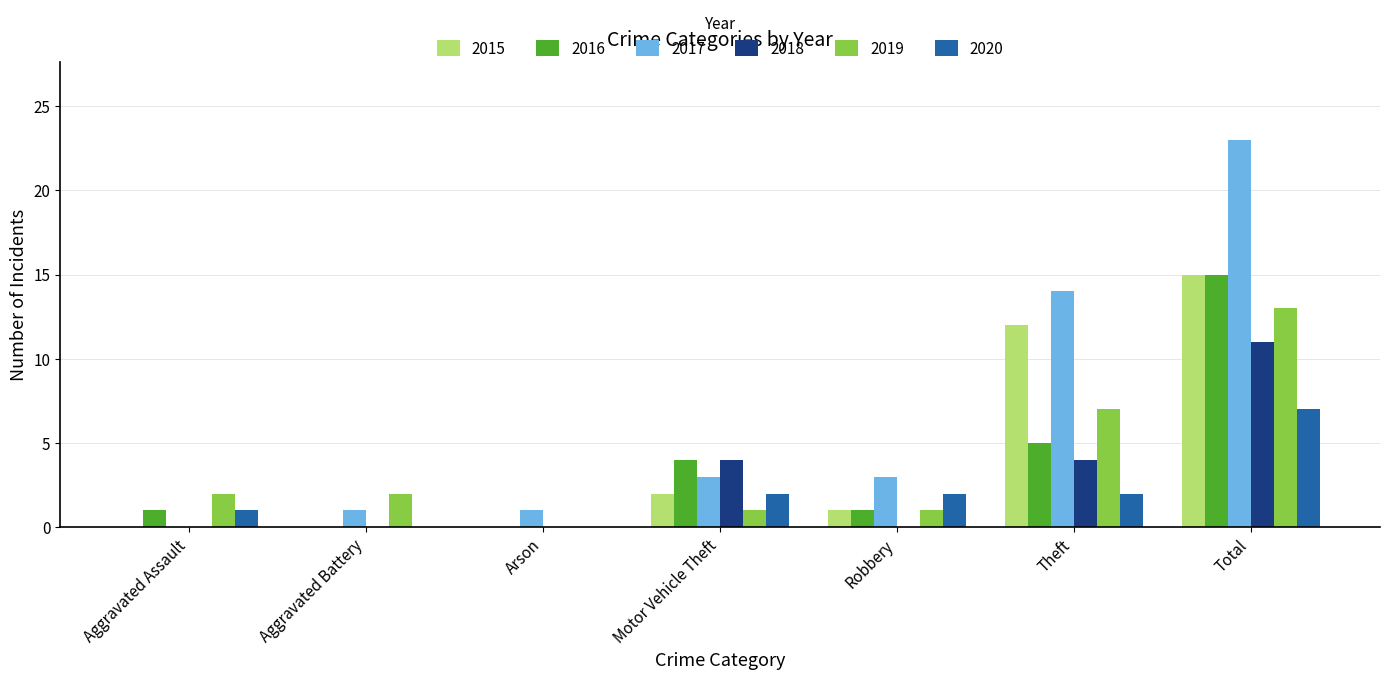

What is the maximum value for 2015?

15